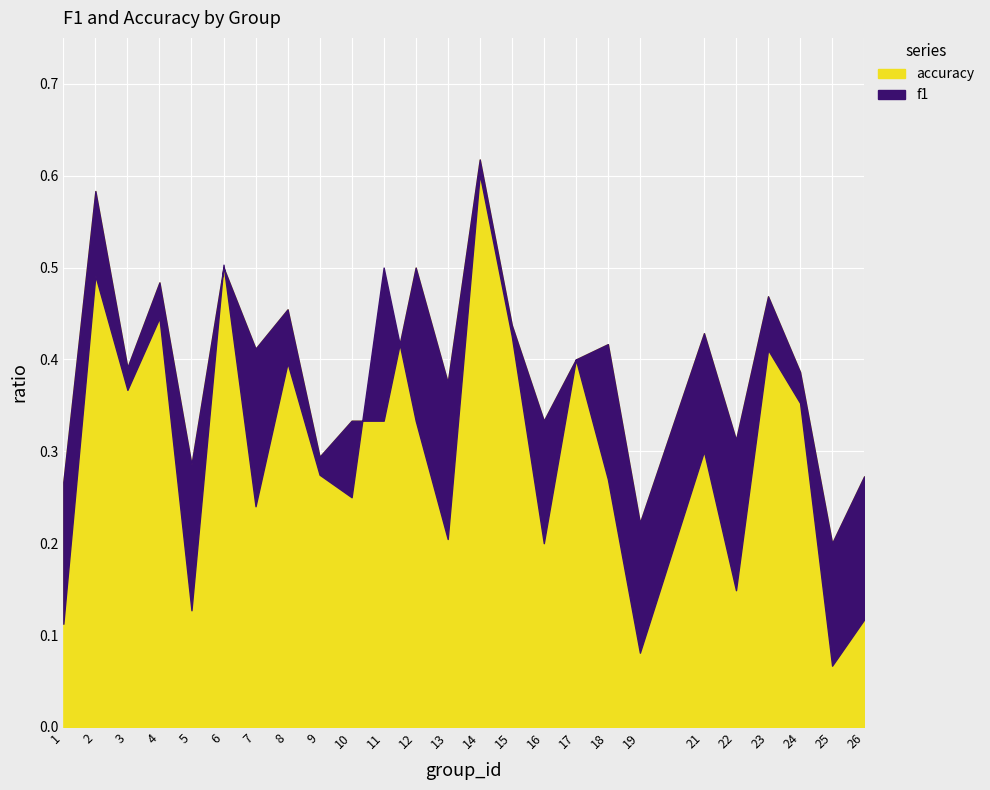

What is the sum of the f1 values at 18 and 25?

0.3